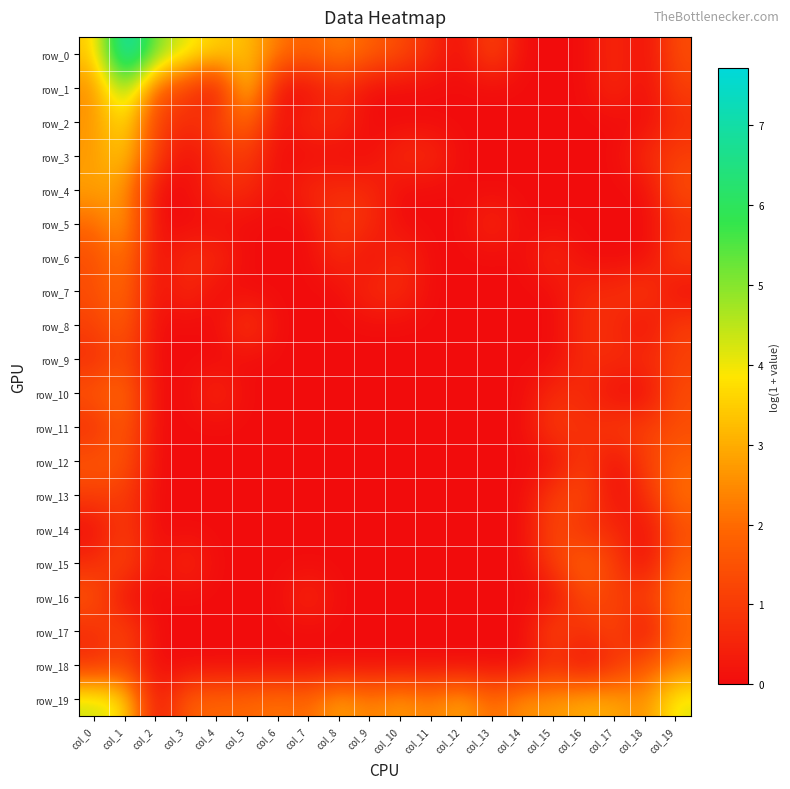

Between col_4 and col_16, which series saw the biggest shift?

row_0